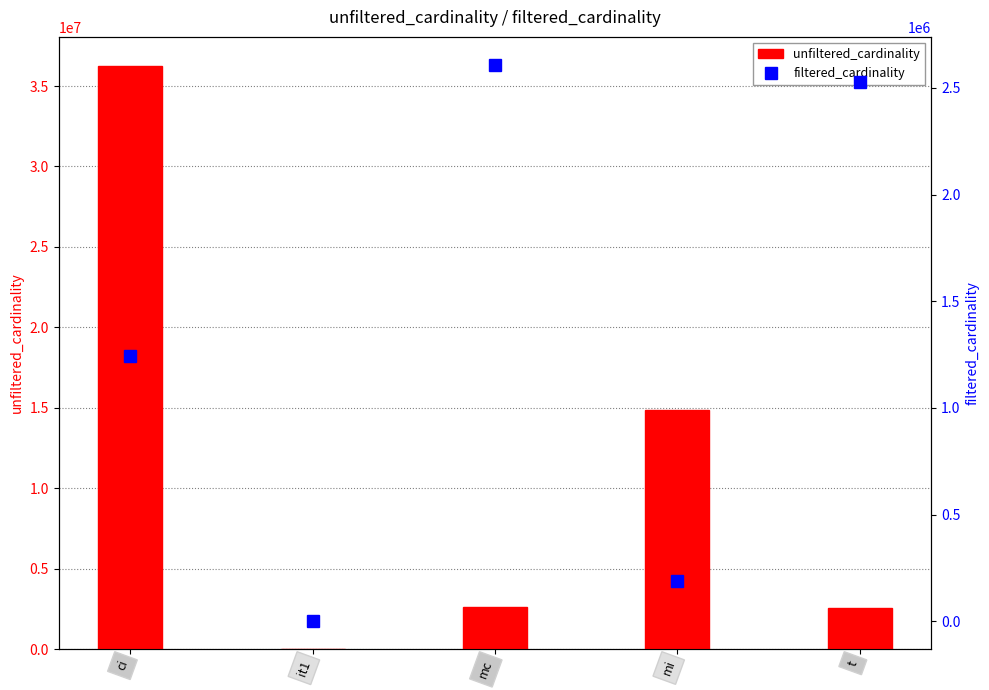

Which series has the largest total across all categories?

unfiltered_cardinality